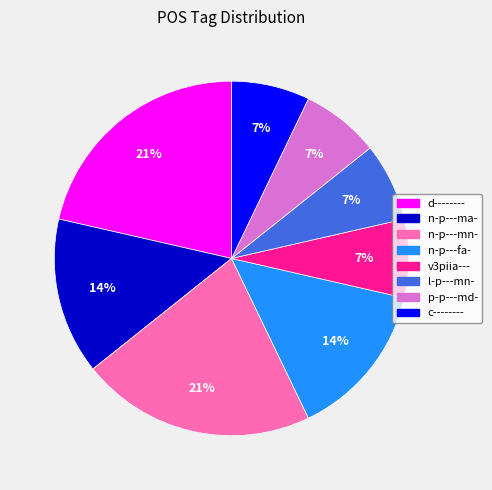

Does p-p---md- represent more than half of the total?

No